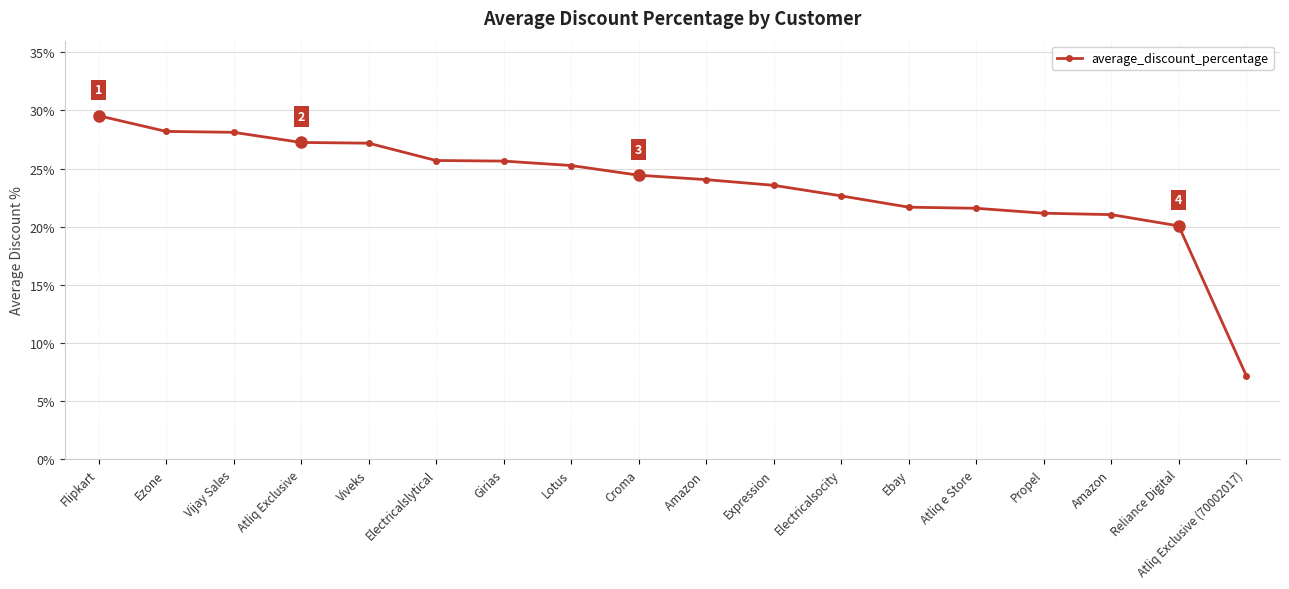

Does the chart have visible grid lines?

Yes